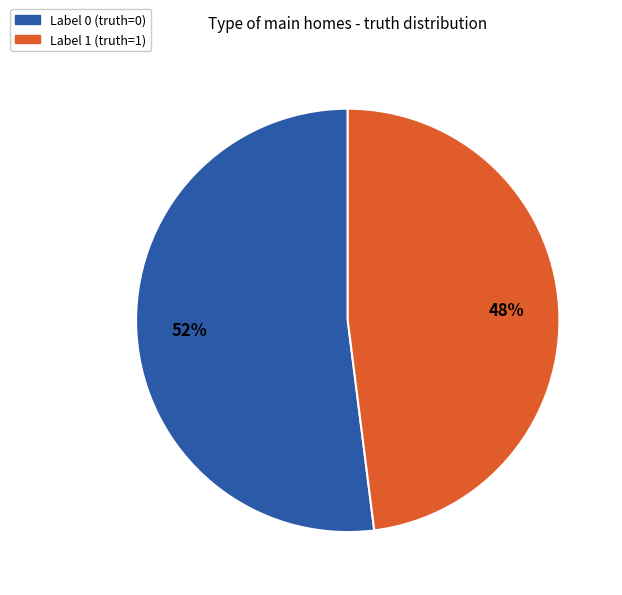

Is there any slice that represents more than half of the pie?

Yes